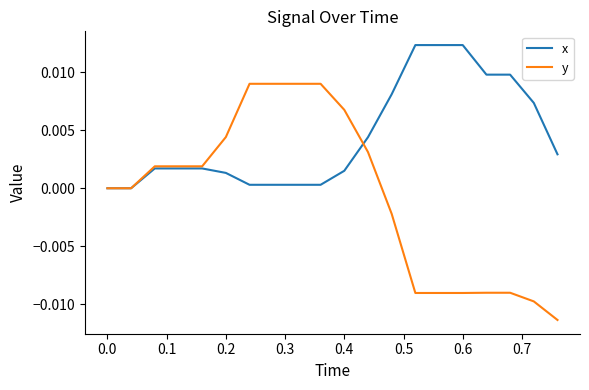

How many categories are shown in the chart?

20